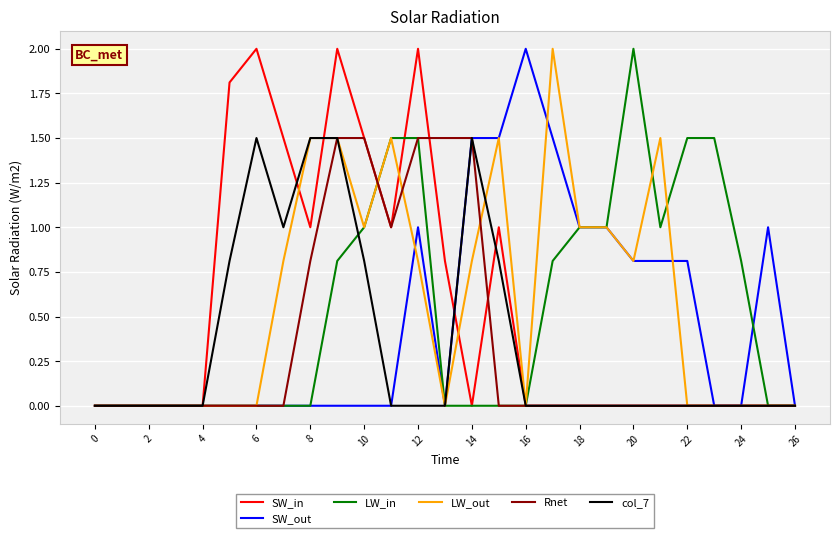

Is this an area chart (filled region under the line)?

No